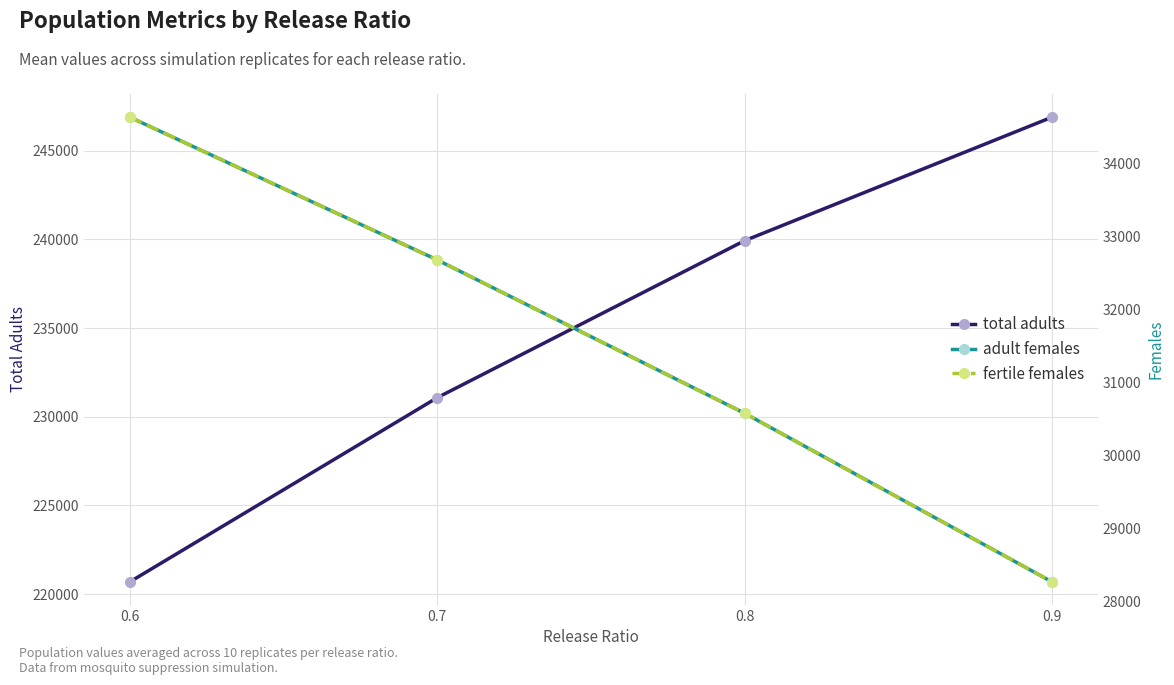

Between 0.7 and 0.6, which is larger?

0.7